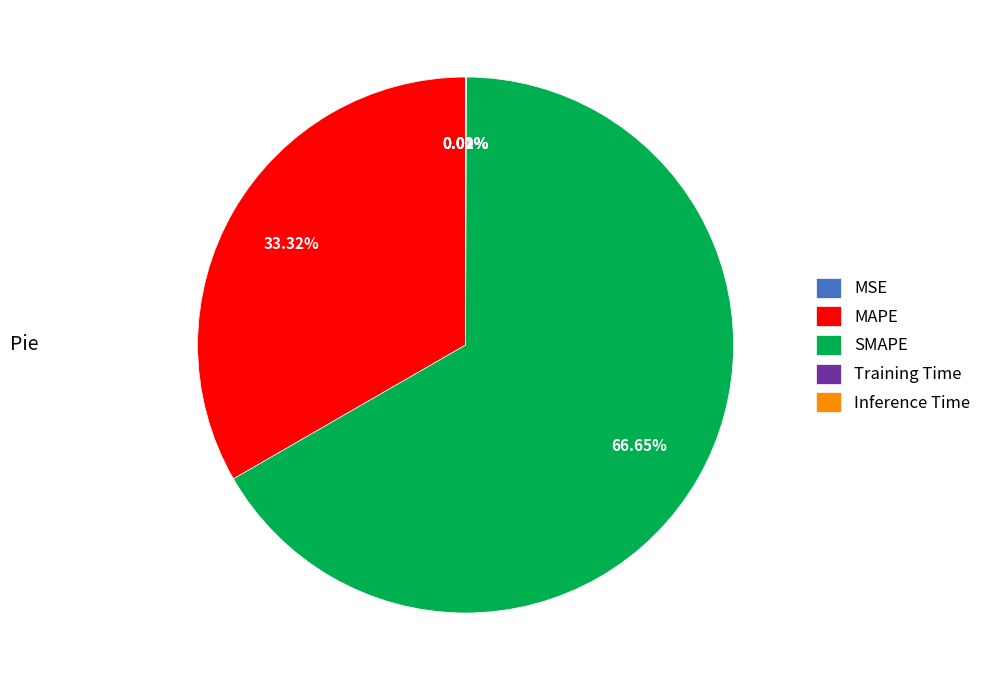

To the nearest percent, what percentage of the pie is MAPE?

33%